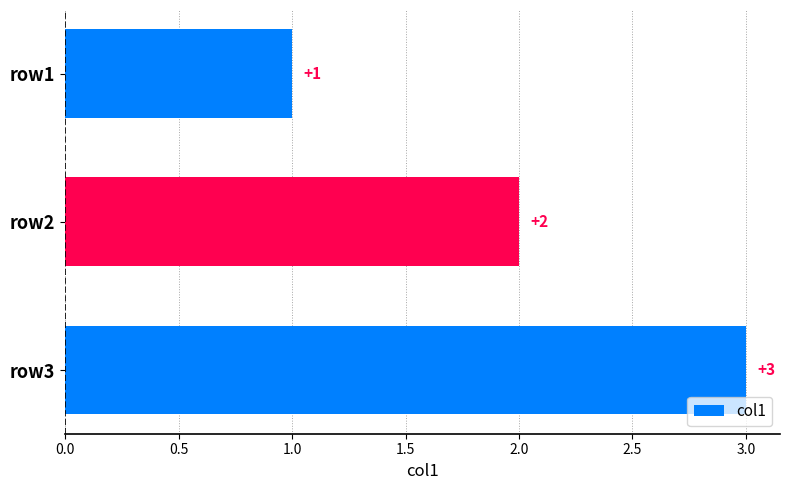

List the labels in order of value, largest first.

row3, row2, row1